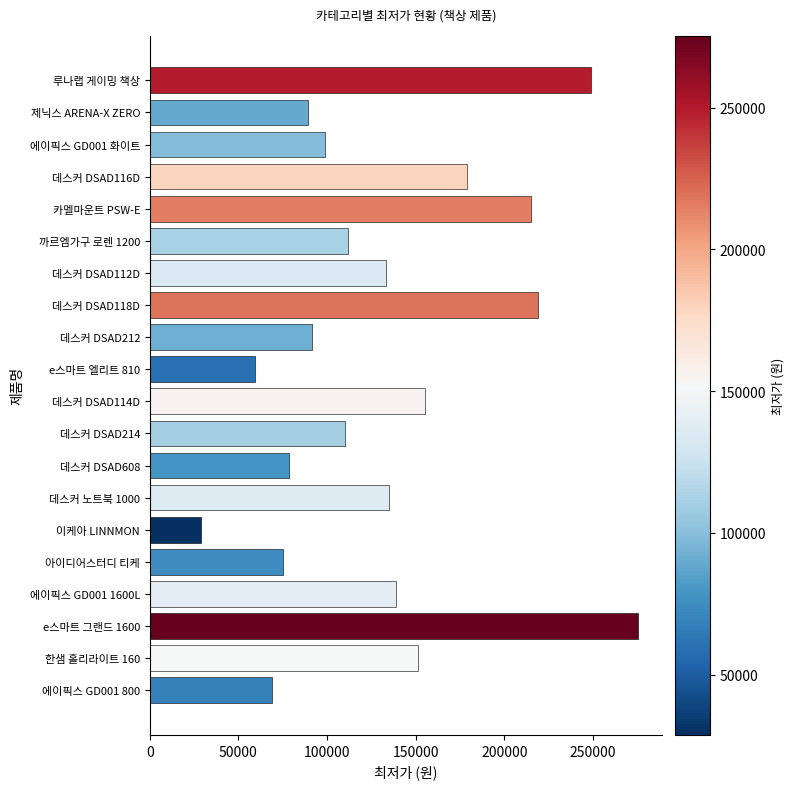

What is the change in value from 데스커 DSAD112D to 에이픽스 GD001 800?

-64050